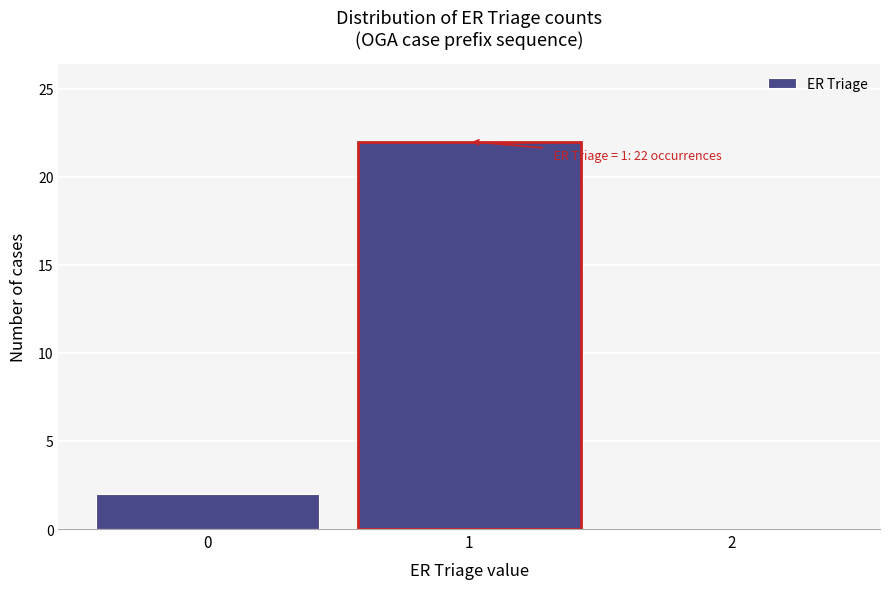

Over which range of the x-axis is the bar tallest?

0.5 to 1.5